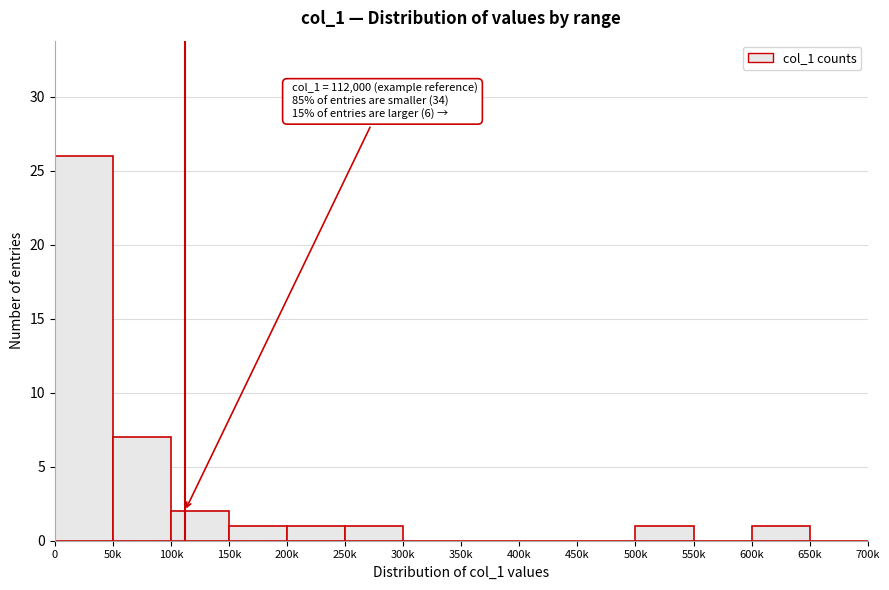

Reading right to left, list all the values displayed in this chart.

650k=0	600k=1	550k=0	500k=1	450k=0	400k=0	350k=0	300k=0	250k=1	200k=1	150k=1	100k=2	50k=7	0=26